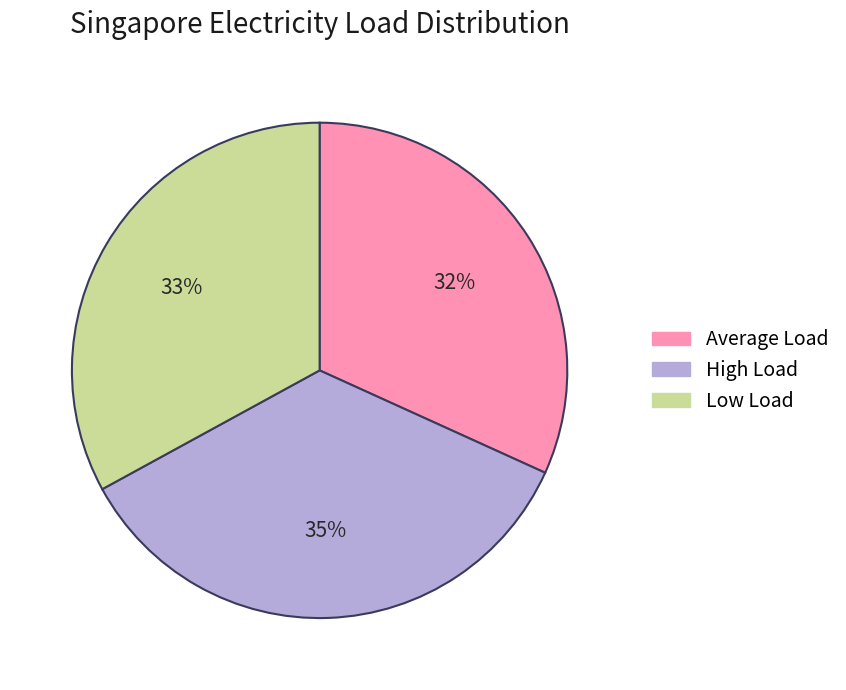

To the nearest percent, what is the difference between the largest and smallest slice percentages?

3%